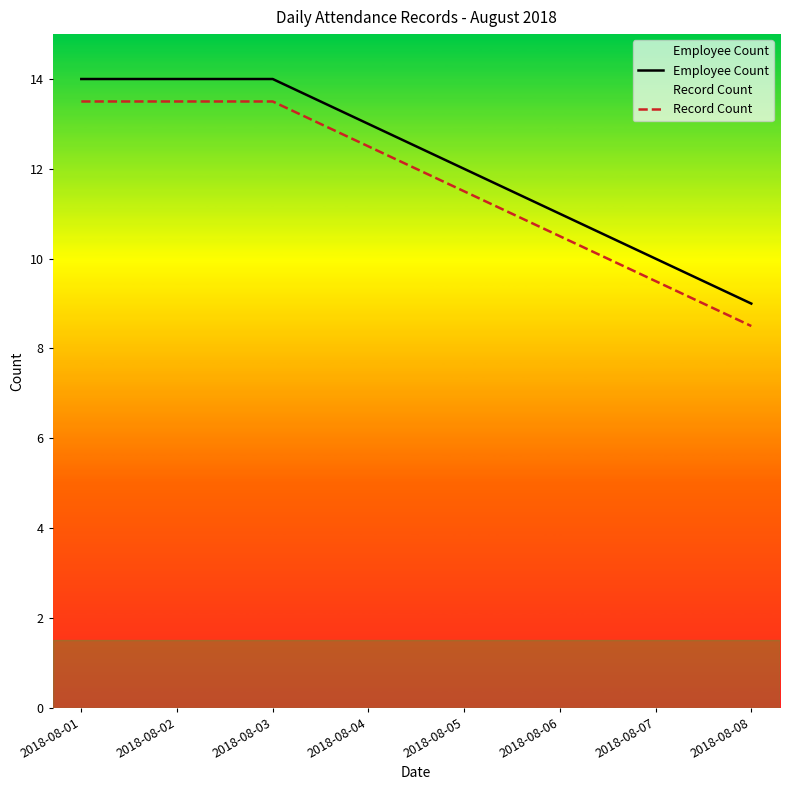

What are all the series names shown in the legend?

Employee Count, Record Count